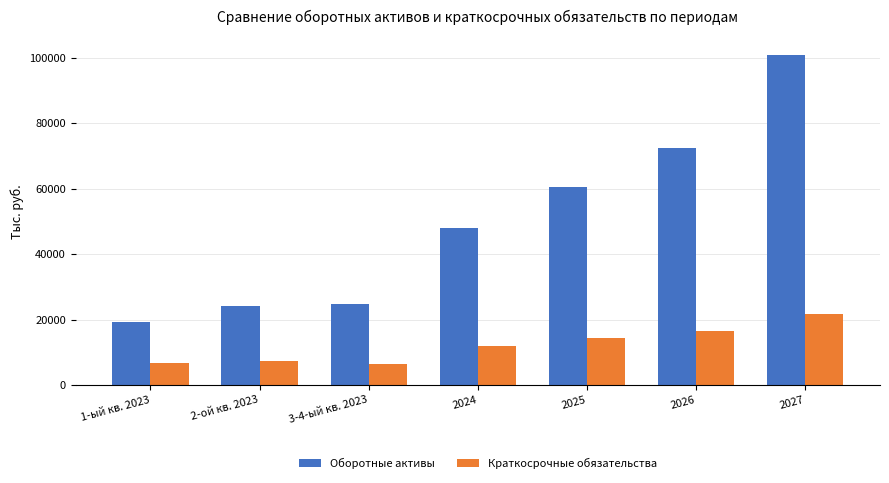

Which series has the widest spread of values?

Оборотные активы